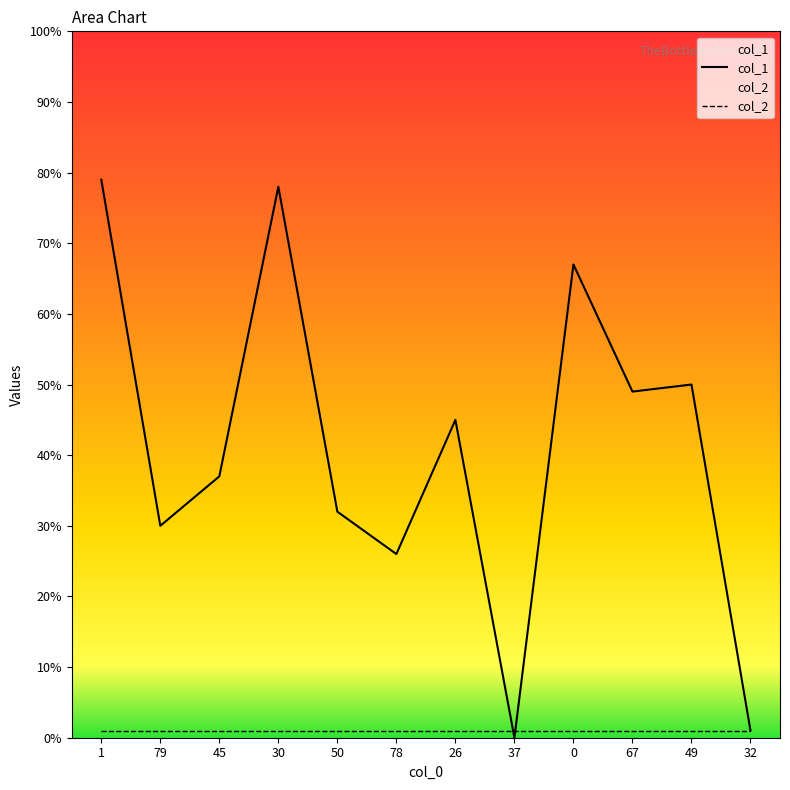

Reading right to left, transcribe all the data shown in this chart.

1	50	49	67	0	45	26	32	78	37	30	79